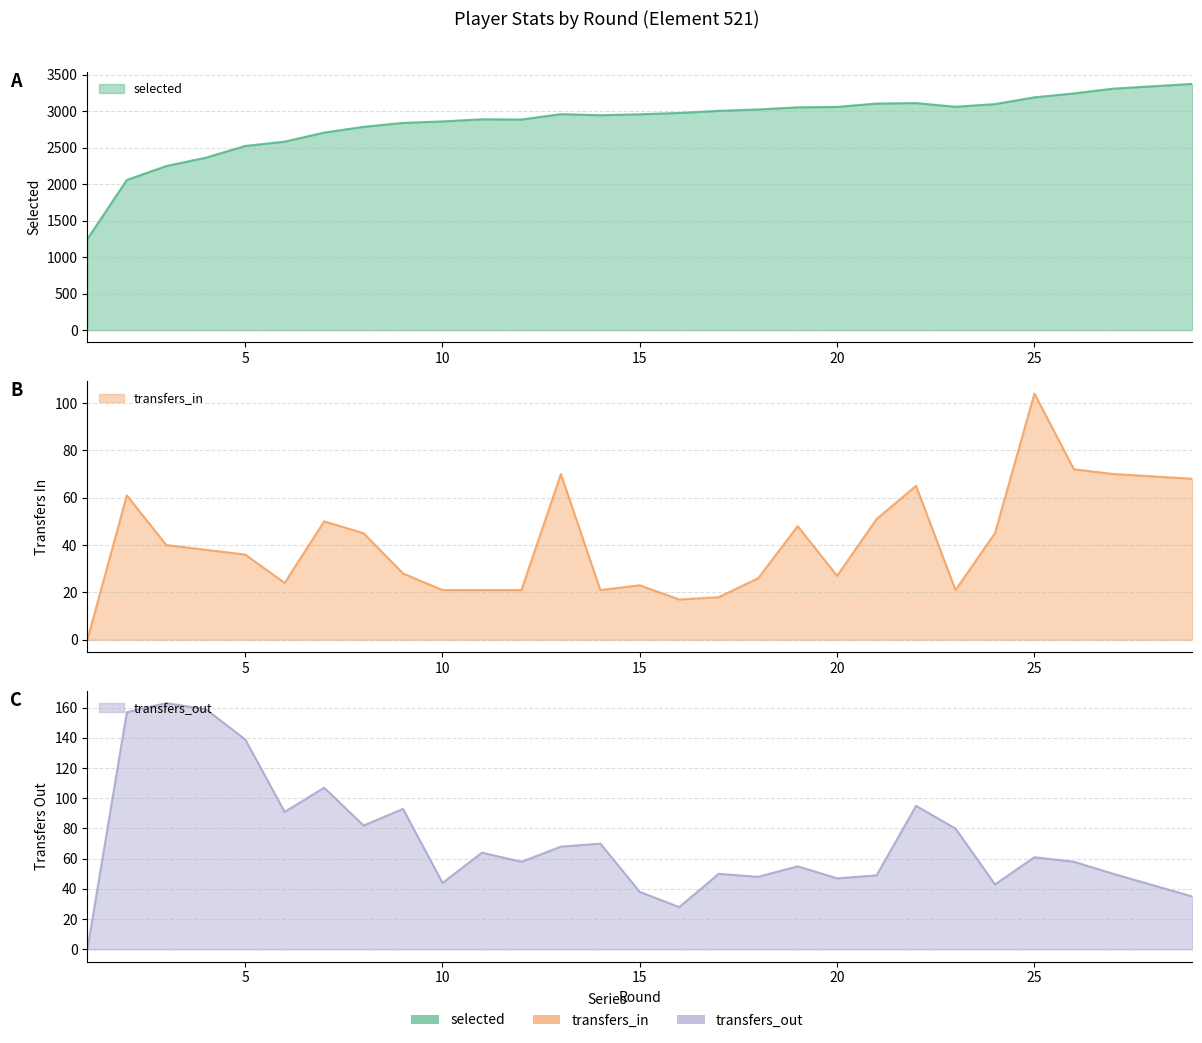

Is the value of transfers_in at 14 greater than the value of selected at 4?

No